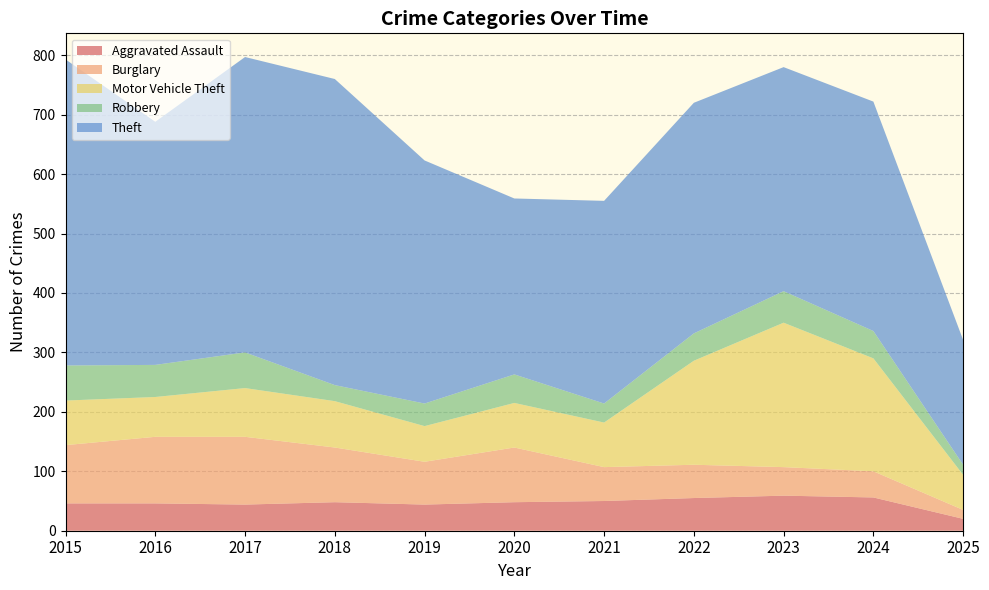

Reading left to right, list all the values displayed in this chart.

Aggravated Assault: 46	46	44	48	44	48	50	55	59	56	20
Burglary: 98	112	114	92	72	92	57	56	48	44	15
Motor Vehicle Theft: 75	67	82	78	60	75	75	175	243	190	59
Robbery: 59	54	60	27	38	48	32	46	53	46	17
Theft: 515	409	497	515	409	296	341	388	377	386	210